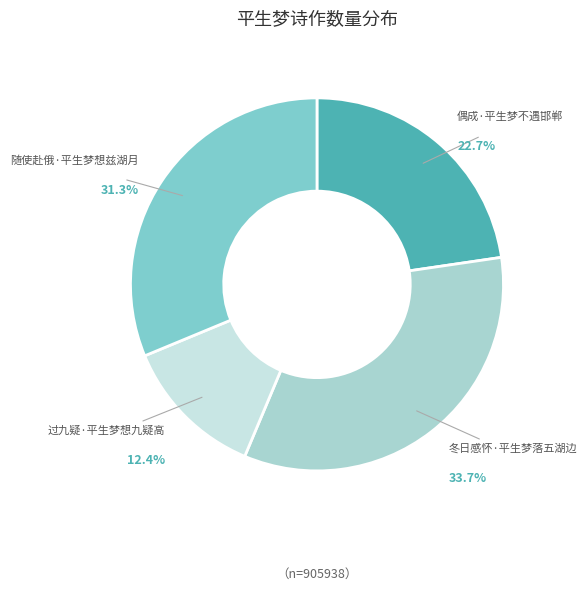

Is there a majority slice in this chart?

No